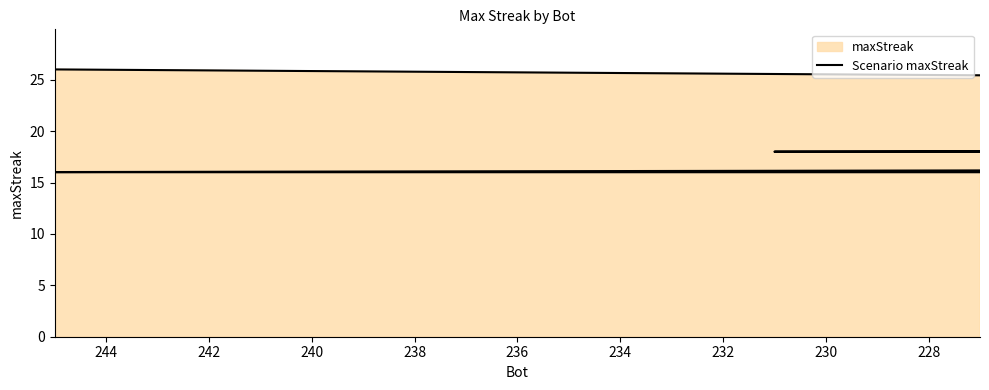

Does the chart display data point markers on the line(s)?

No